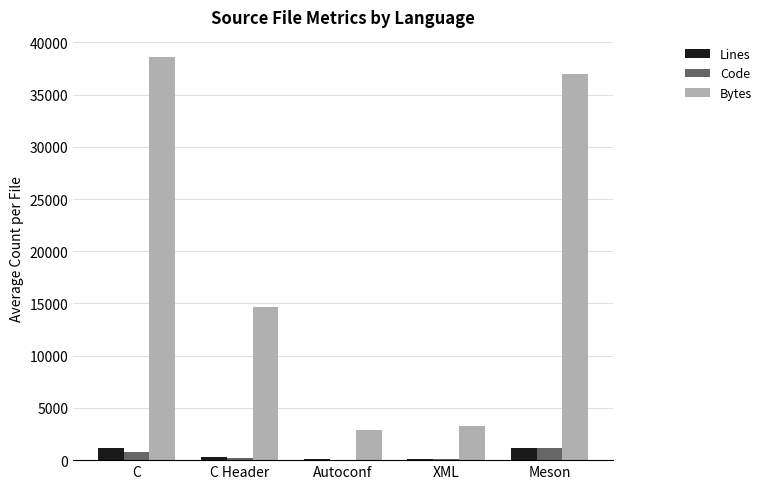

What is the maximum value for Bytes?

38592